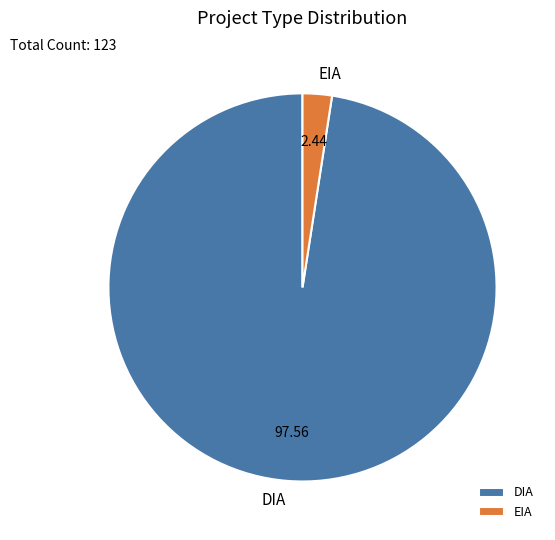

What is the smallest slice in the pie chart?

EIA